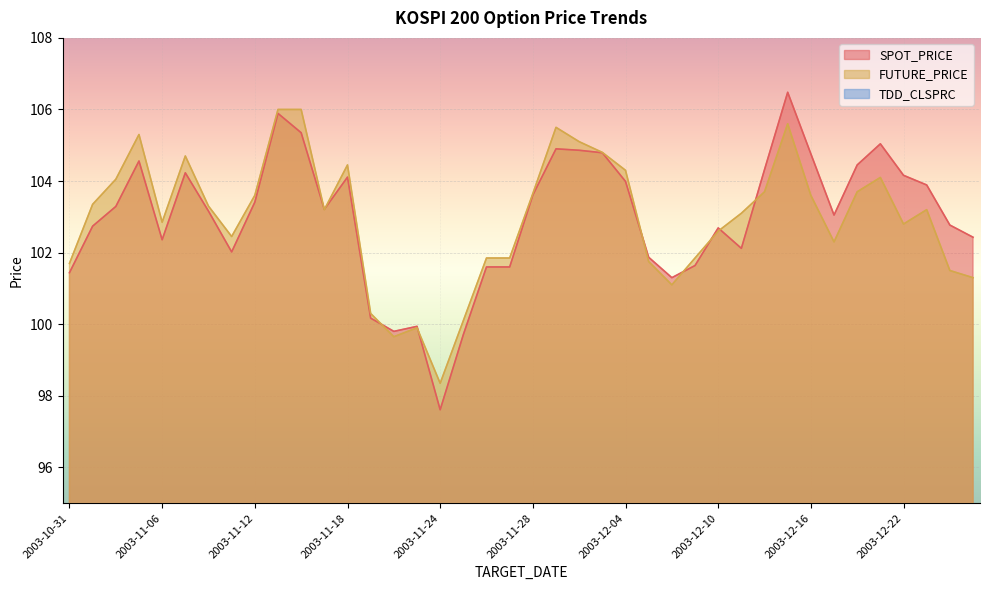

At which label does SPOT_PRICE reach its minimum?

2003-11-24